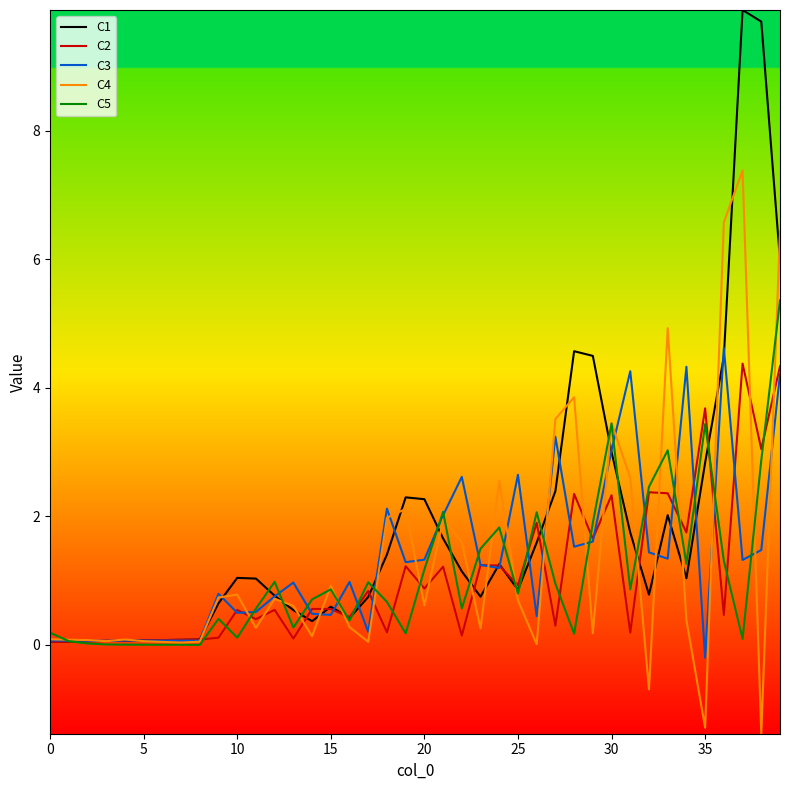

Which series has the largest range (max minus min)?

C1